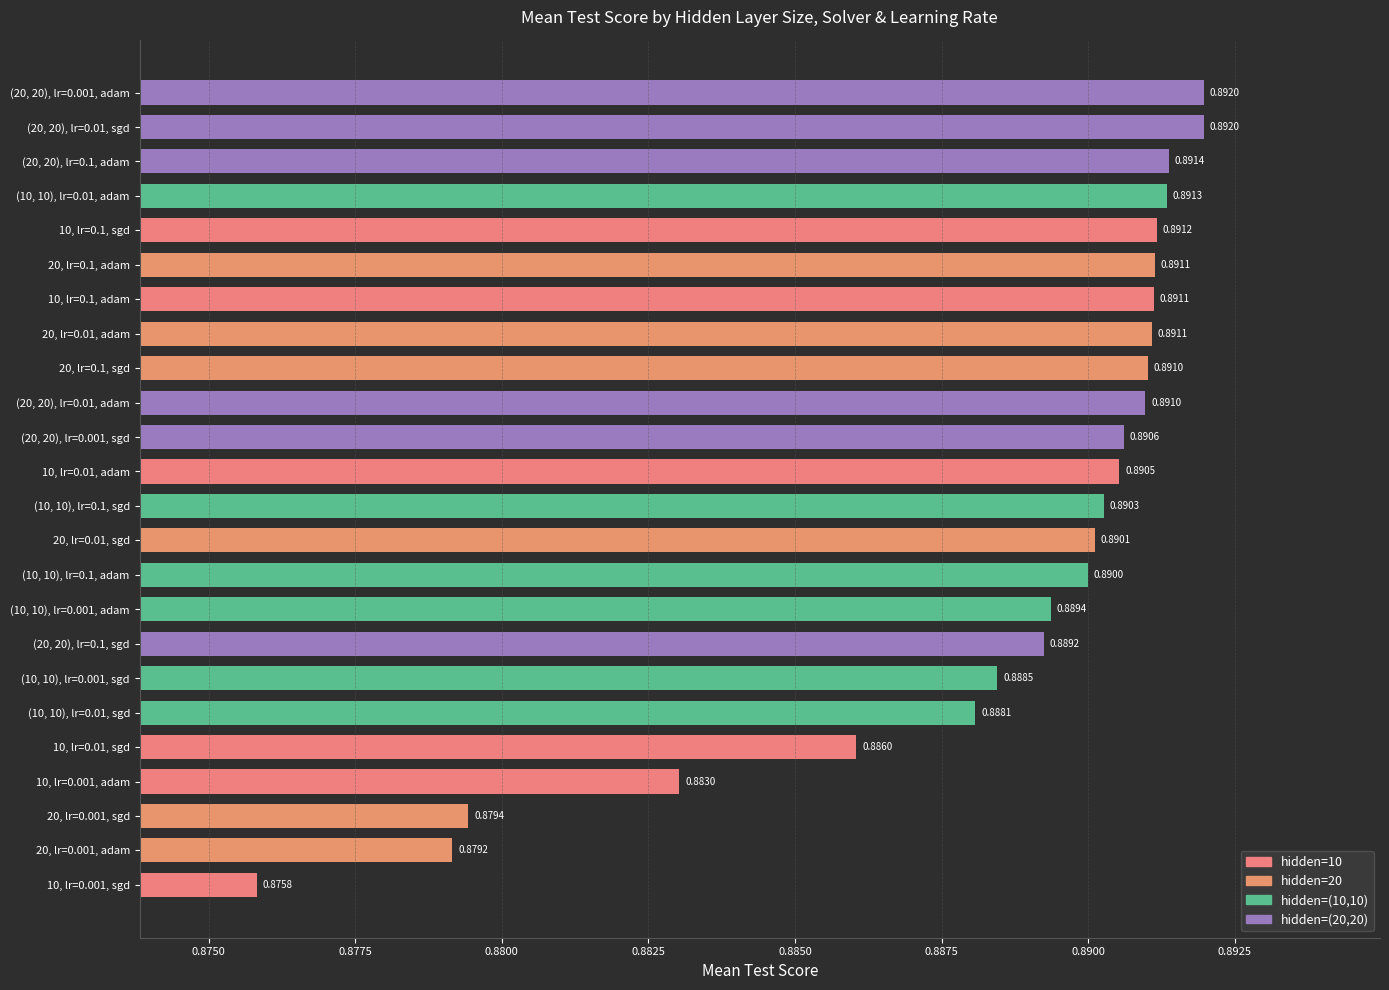

Between 20, lr=0.01, sgd and 10, lr=0.001, sgd, which is larger?

20, lr=0.01, sgd